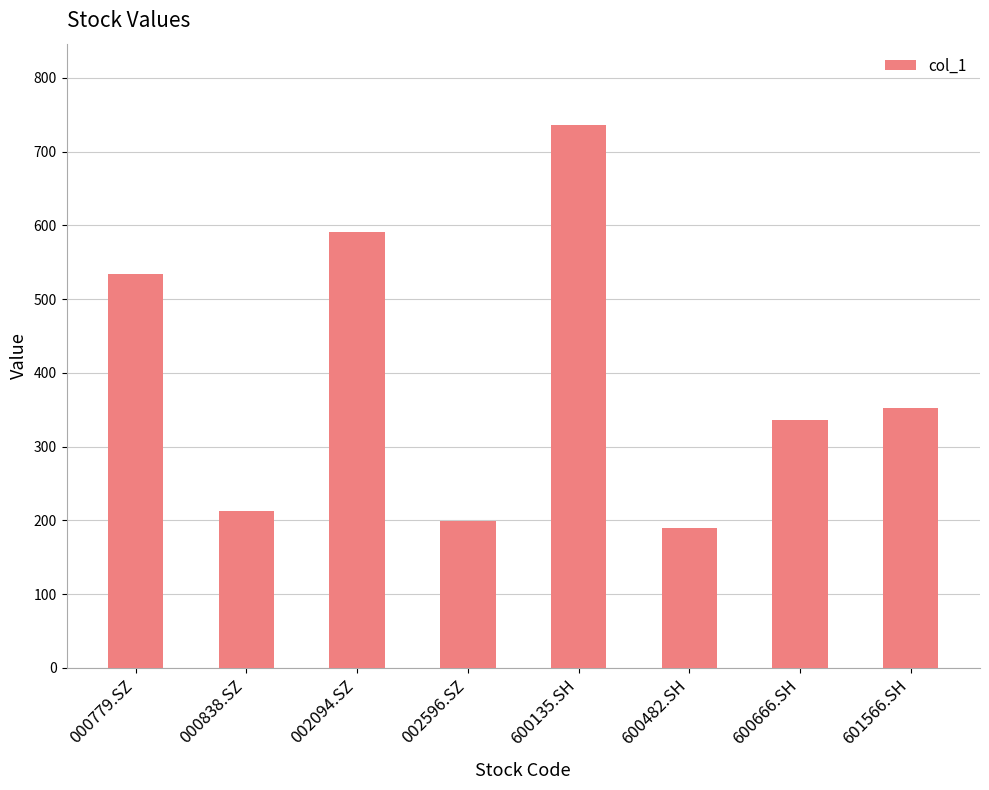

Reading right to left, list all the values displayed in this chart.

351.8	335.5	189.3	735.9	199.2	590.4	213.0	534.1